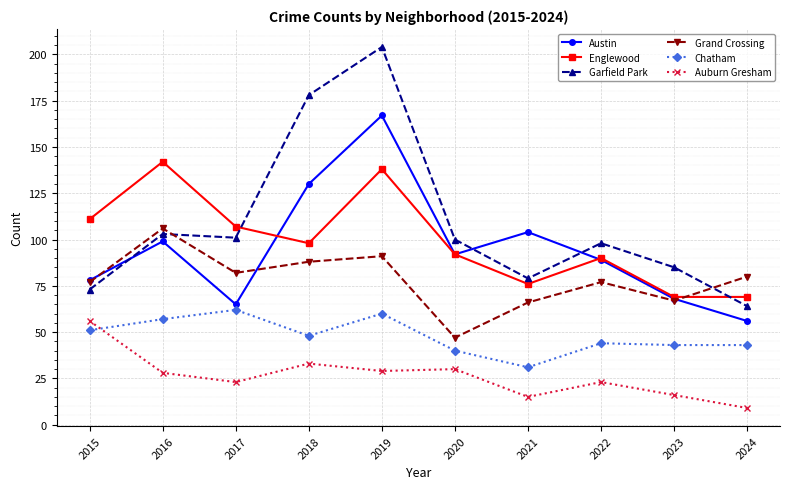

What value does the Chatham series have at 2020, to the nearest 5?

40